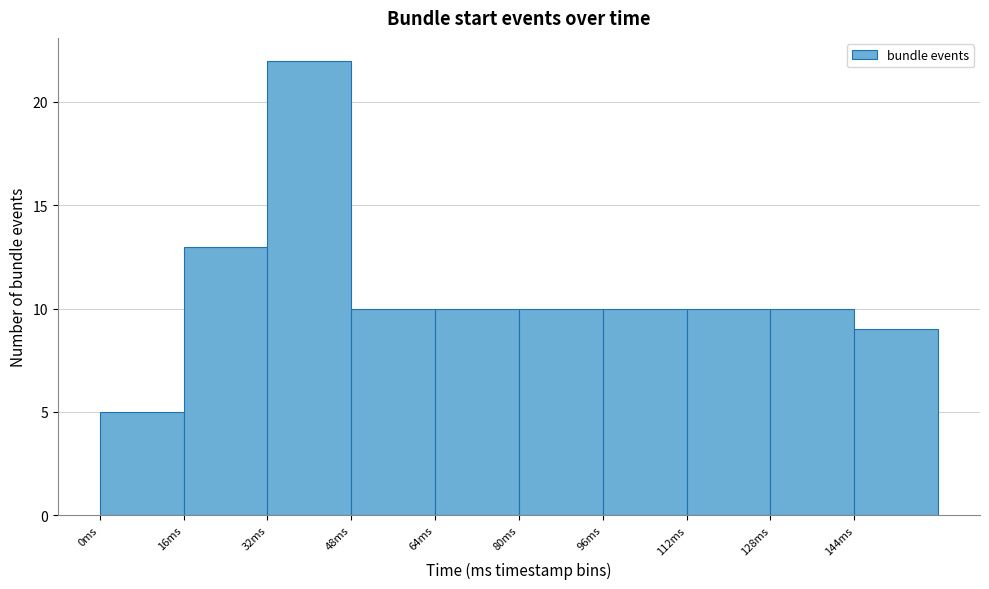

Reading left to right, list every bar in this chart as the range it spans on the x-axis followed by its height. The values are not printed on the chart, so give them approximately, as read against the axis.

0 to 16: 5
16 to 32: 13
32 to 48: 22
48 to 64: 10
64 to 80: 10
80 to 96: 10
96 to 112: 10
112 to 128: 10
128 to 144: 10
144 to 160: 9